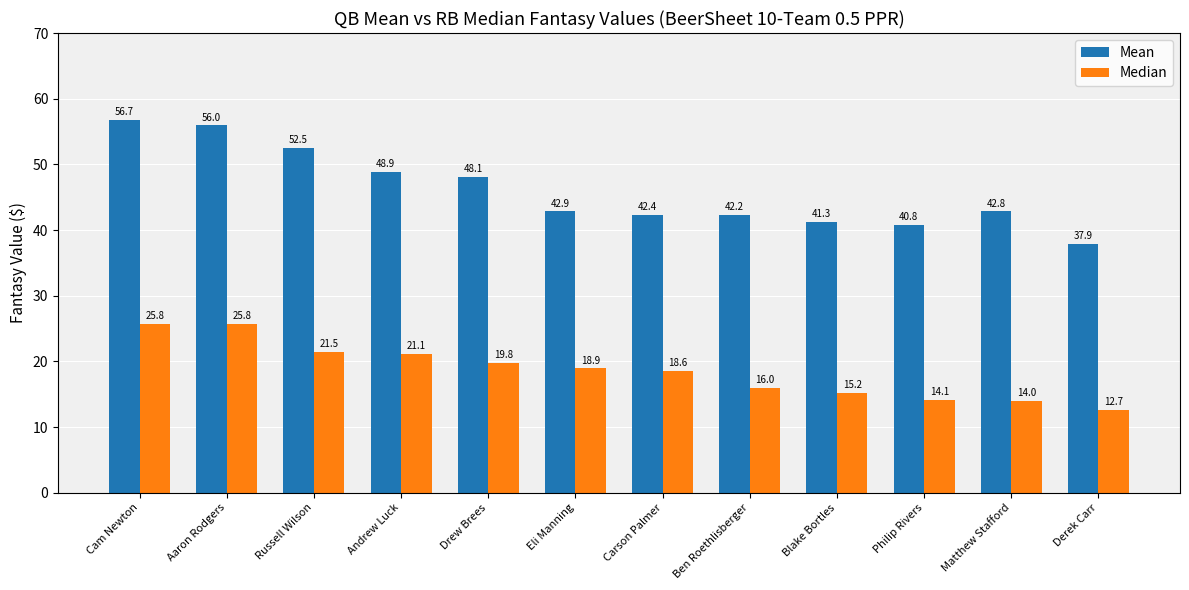

What is the average value of the Median series?

18.6